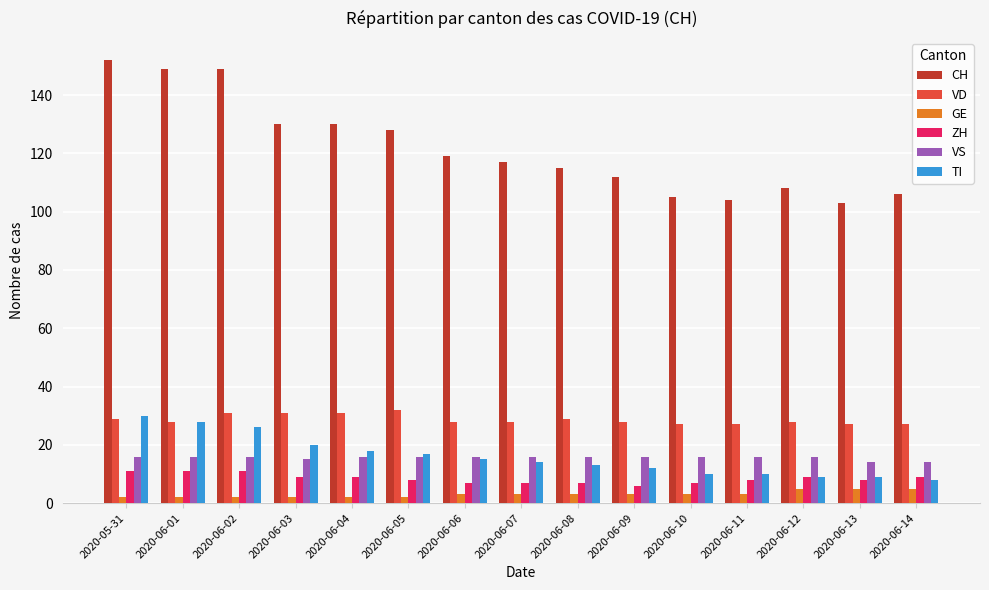

Reading left to right, extract all data points from this chart.

CH: 152	149	149	130	130	128	119	117	115	112	105	104	108	103	106
VD: 29	28	31	31	31	32	28	28	29	28	27	27	28	27	27
GE: 2	2	2	2	2	2	3	3	3	3	3	3	5	5	5
ZH: 11	11	11	9	9	8	7	7	7	6	7	8	9	8	9
VS: 16	16	16	15	16	16	16	16	16	16	16	16	16	14	14
TI: 30	28	26	20	18	17	15	14	13	12	10	10	9	9	8